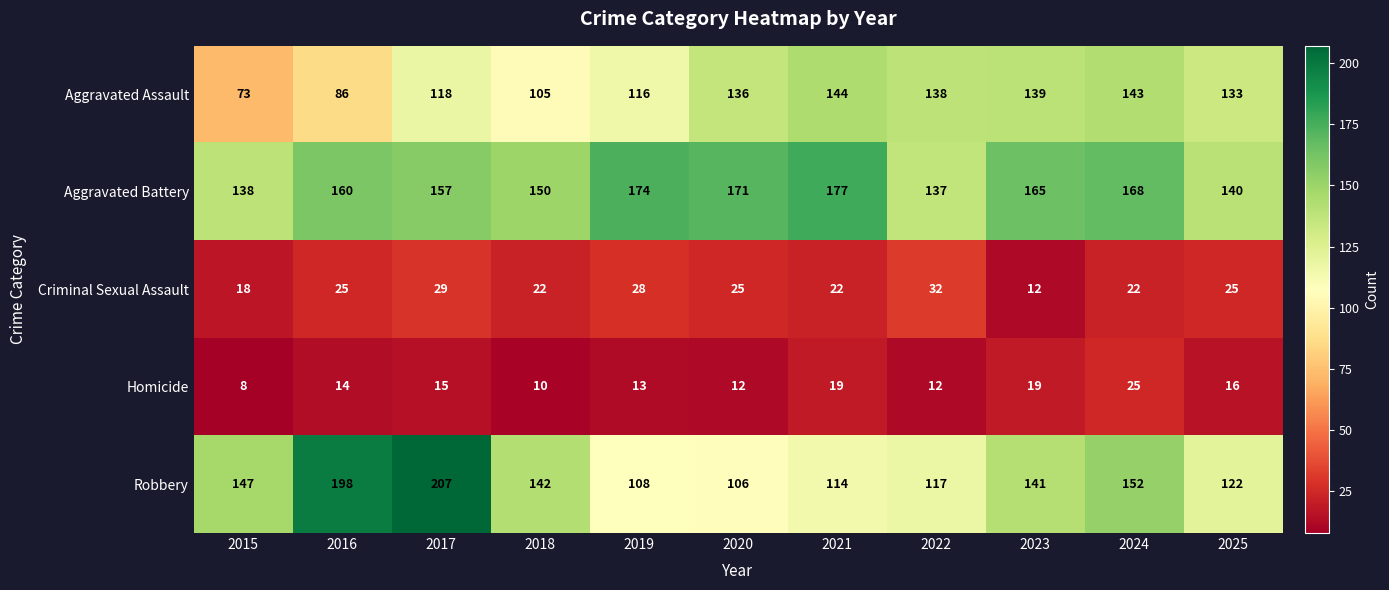

At how many categories does at least one series exceed 46?

11